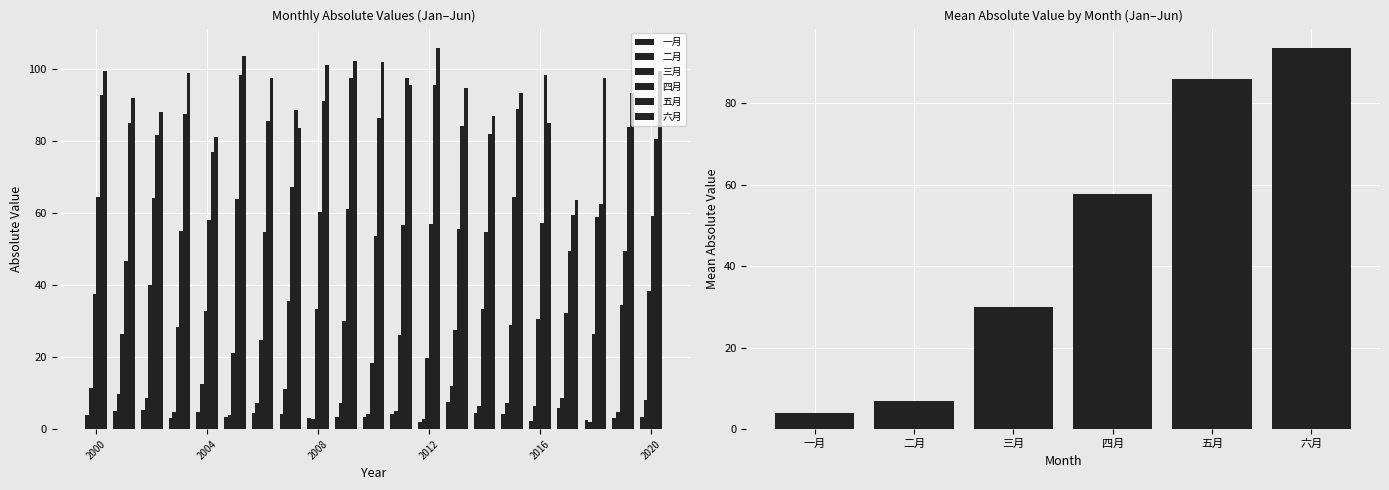

At how many categories does at least one series exceed 48?

21